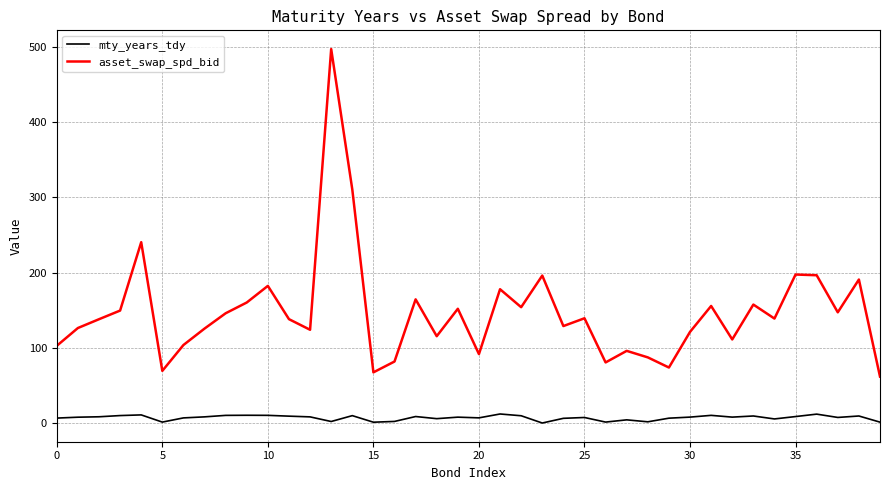

What is the highest value of the mty_years_tdy series?

12.1